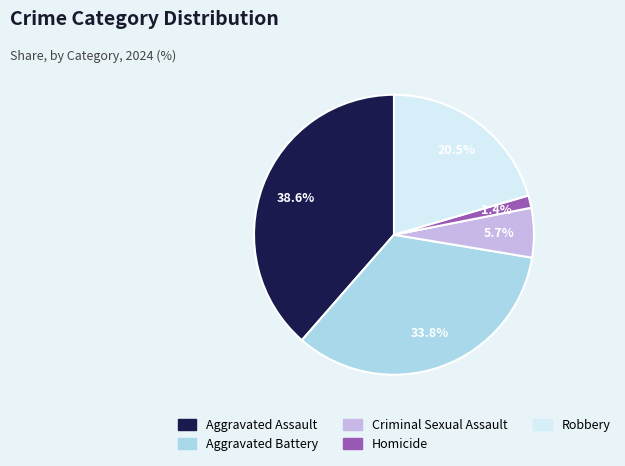

Does Aggravated Battery represent more than half of the total?

No